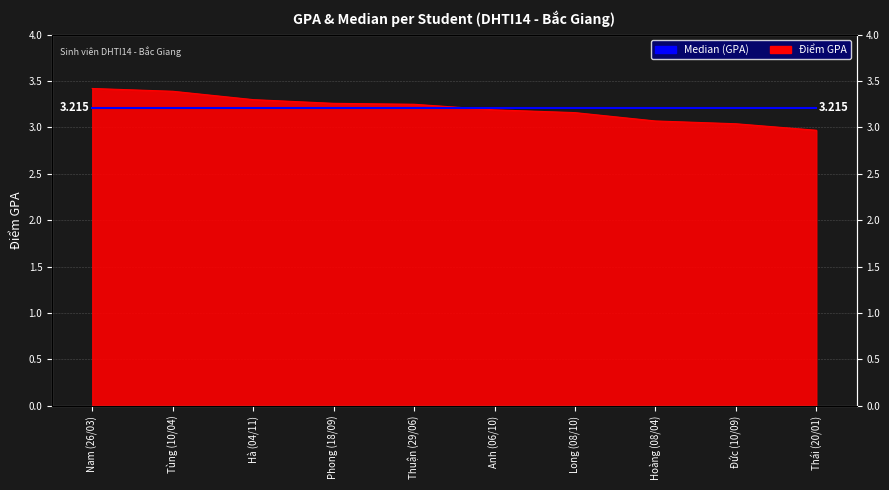

Rank the categories by value from lowest to highest.

Thái (20/01), Đức (10/09), Hoàng (08/04), Long (08/10), Anh (06/10), Thuận (29/06), Phong (18/09), Hà (04/11), Tùng (10/04), Nam (26/03)